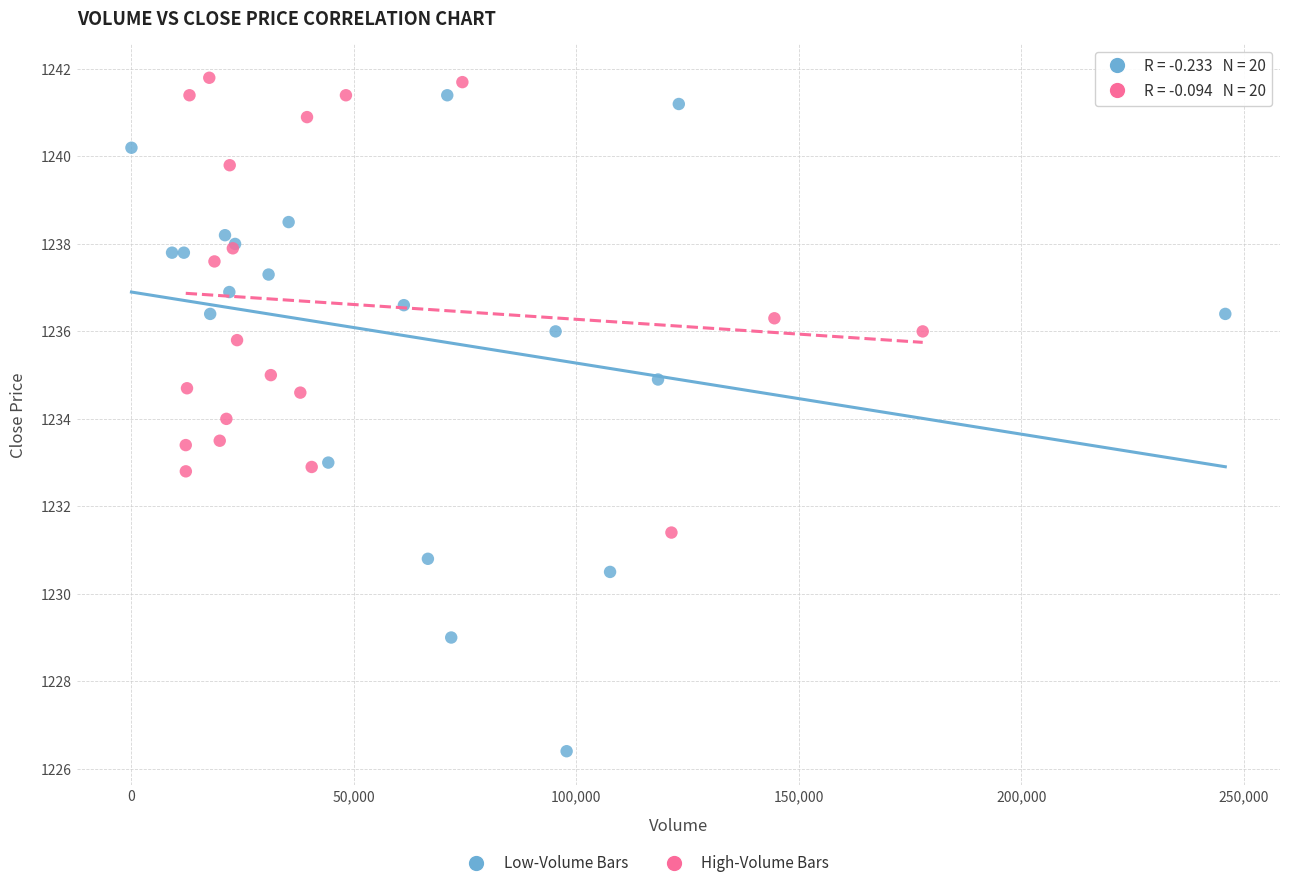

Which series has the largest Y range (max minus min)?

Low-Volume Bars